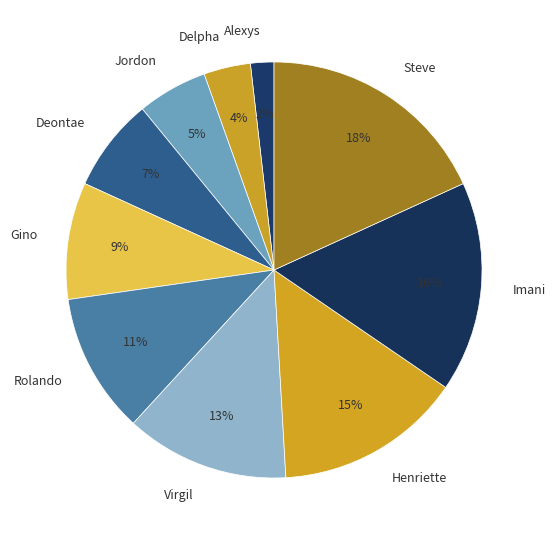

To the nearest percent, what is the combined percentage of Virgil and Rolando?

24%